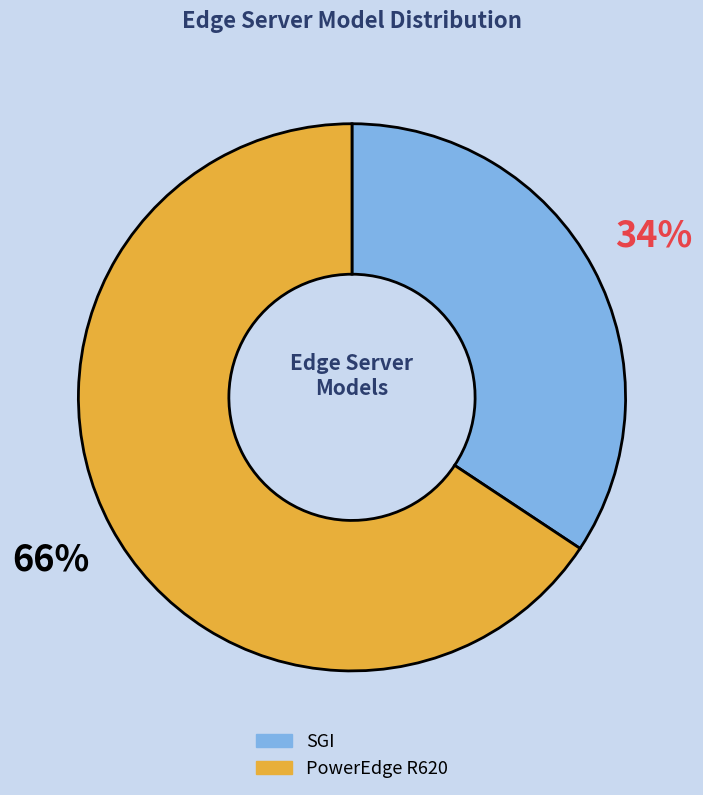

What percentage is the SGI slice, to the nearest percent?

34%